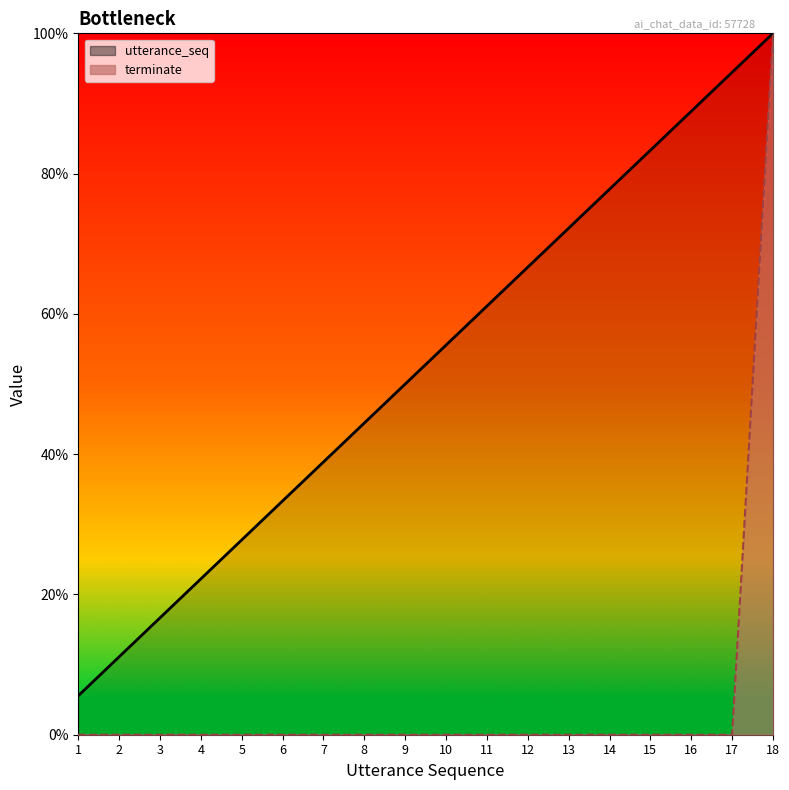

True or false: terminate_line and utterance_seq_line cross at least once.

False